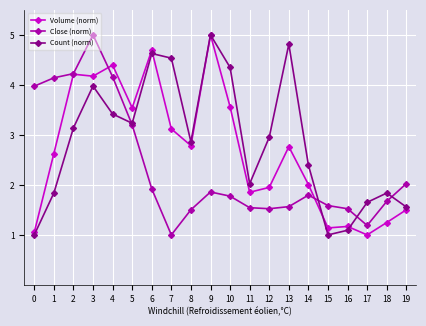

What is the sum of all Close (norm) values?

47.2